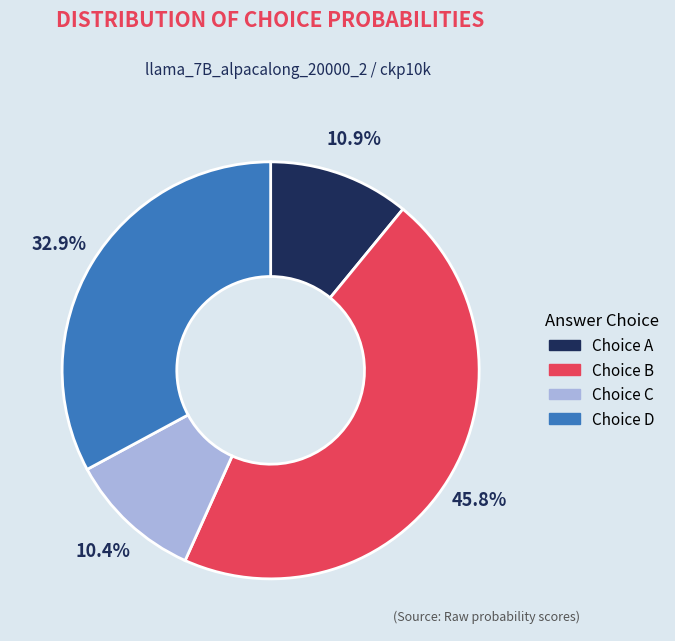

Is there a majority slice in this chart?

No